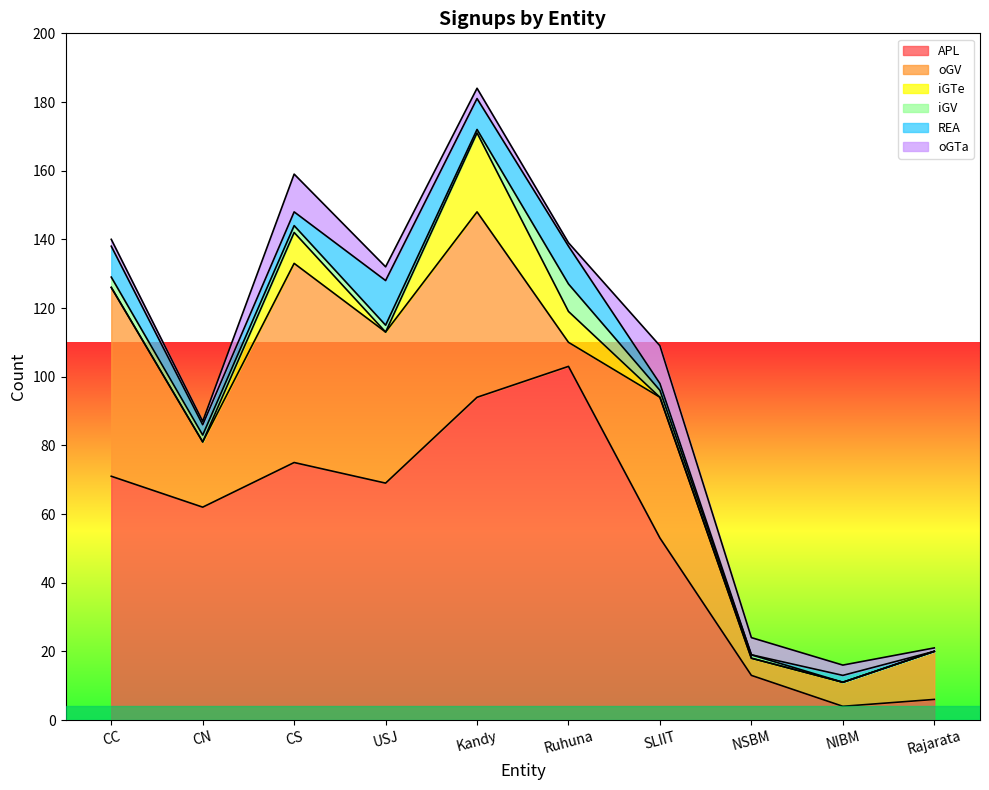

Is it true that APL equals 75 at CS?

True